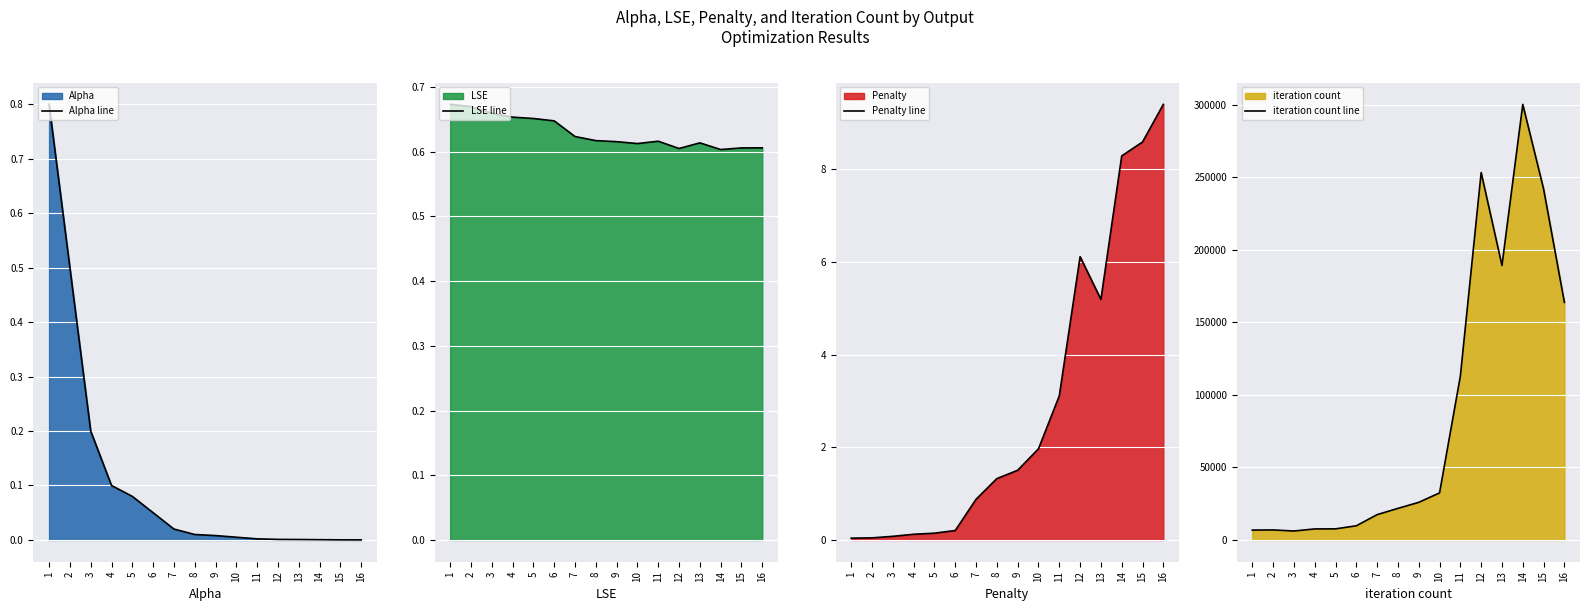

What is the difference between the highest and lowest values at 7?

17457.0